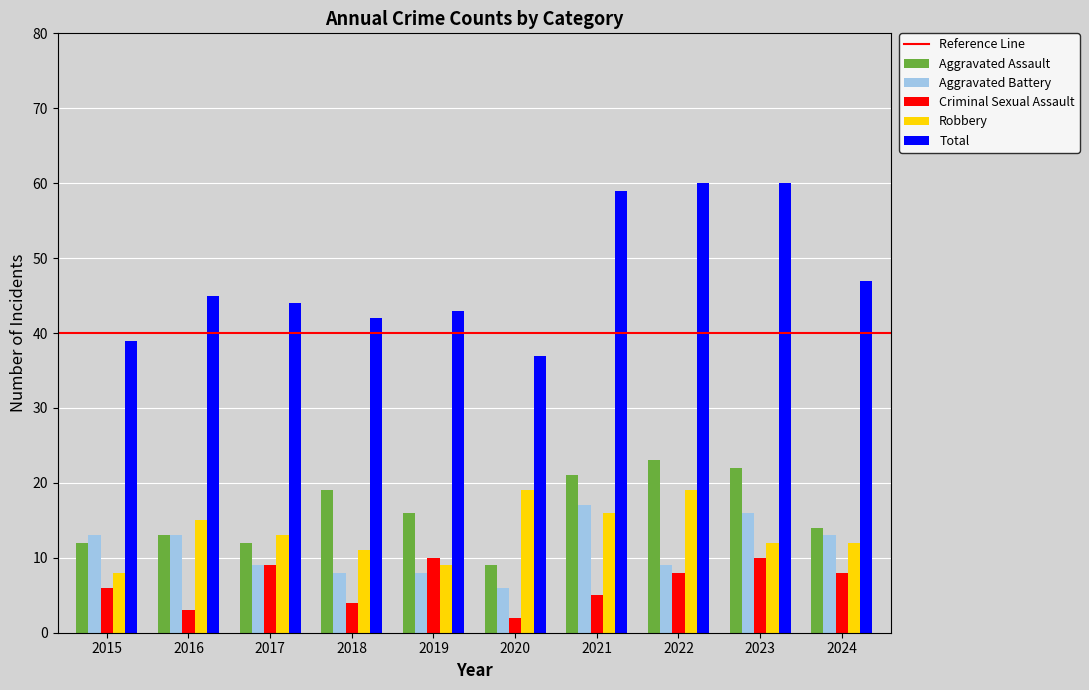

Read the Robbery value at 2016.

15